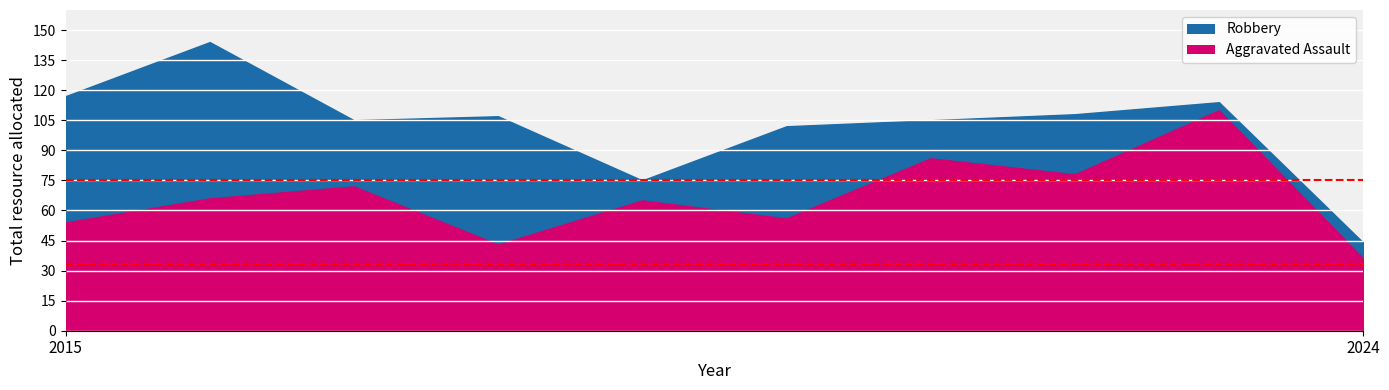

True or false: Robbery and Aggravated Assault intersect in this chart.

False